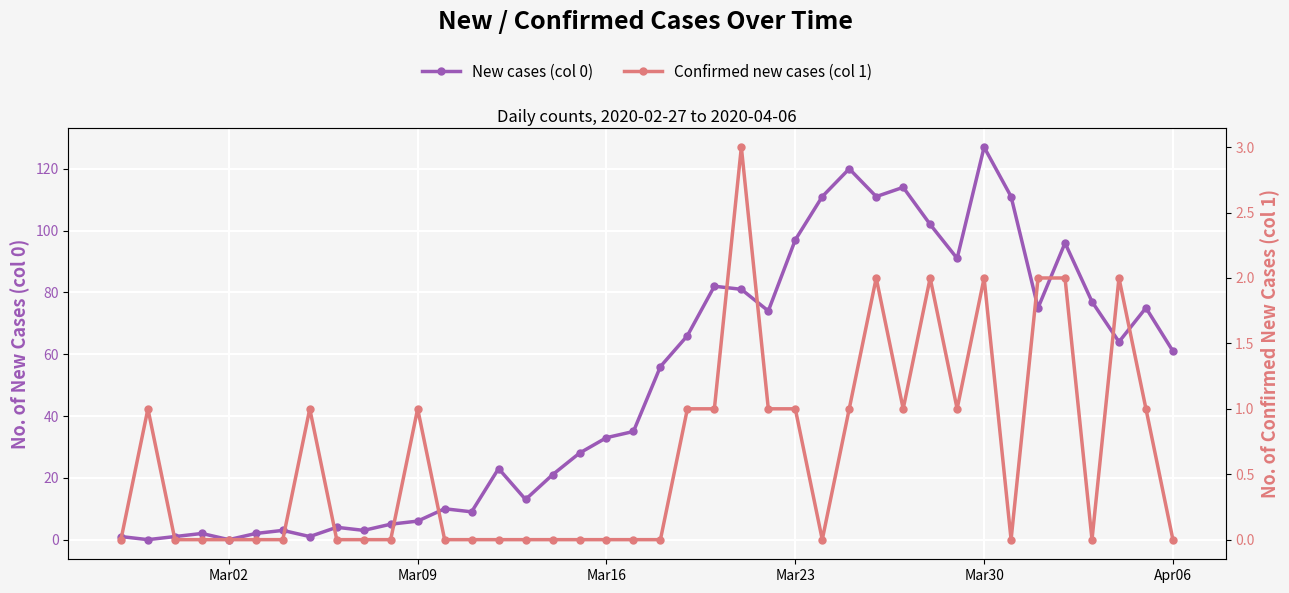

Which series has the largest total across all categories?

New cases (col 0)